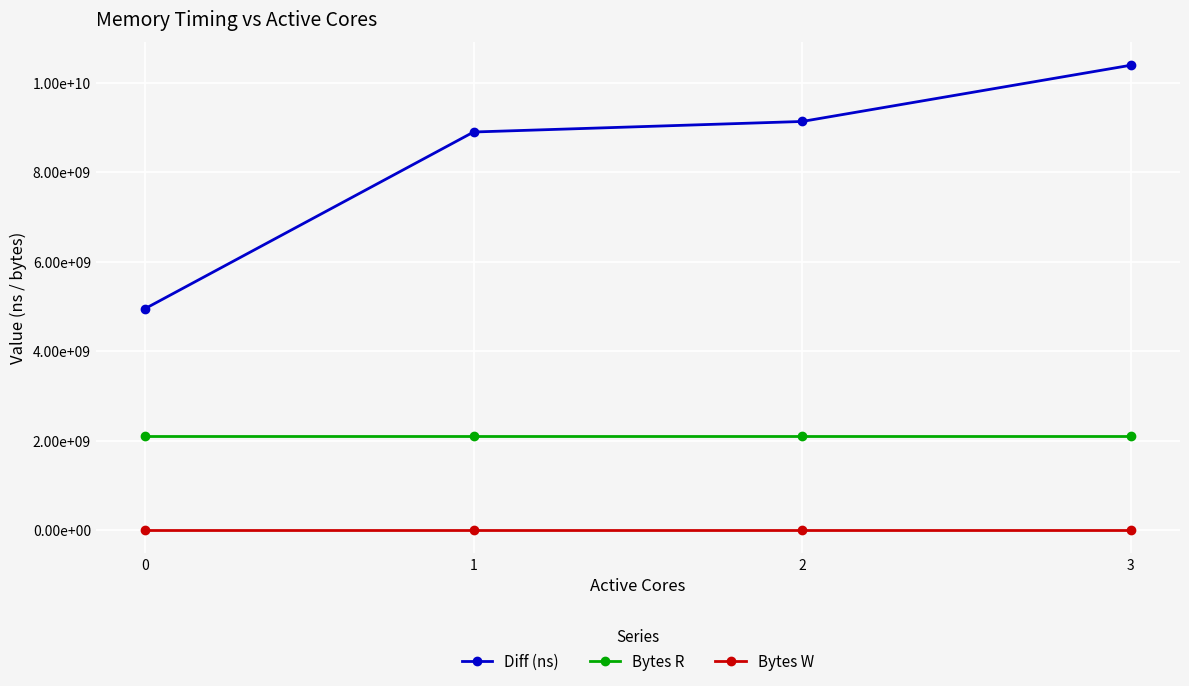

Does the chart have visible grid lines?

Yes